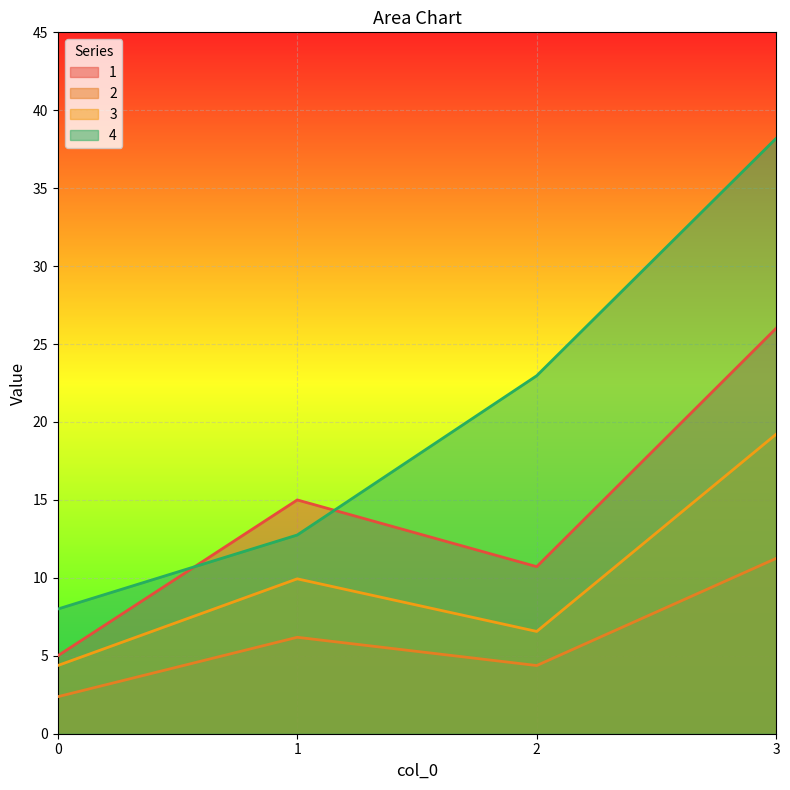

What is the difference between the 4 values at 2 and 0?

15.0